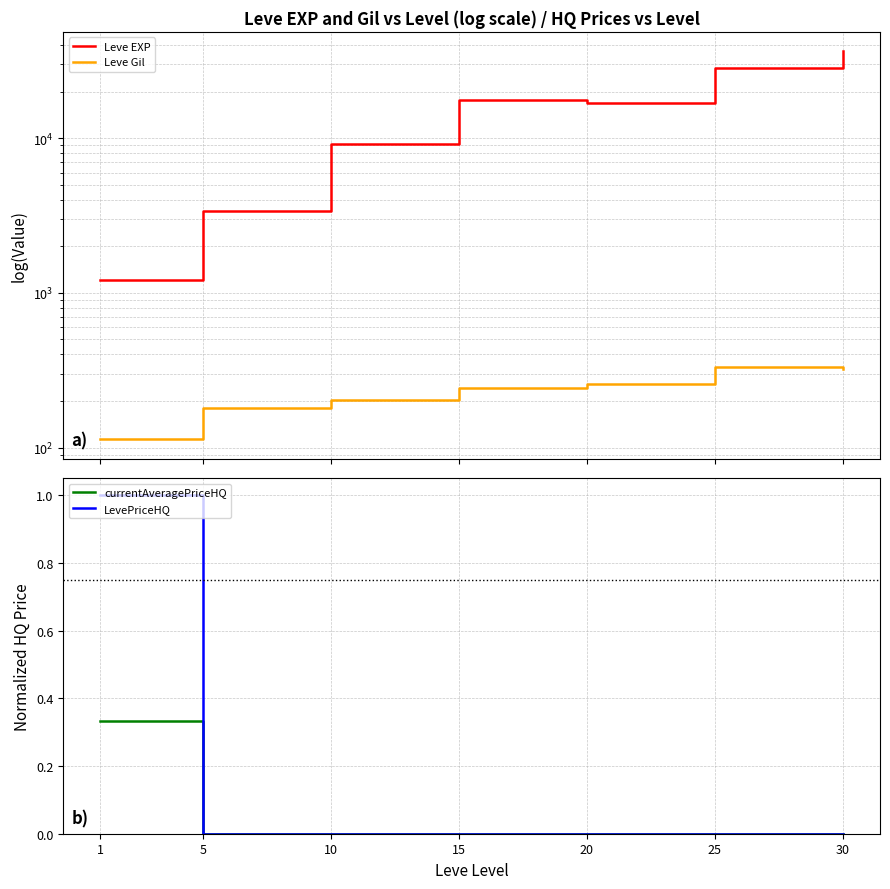

At how many categories does at least one series exceed 12670?

4